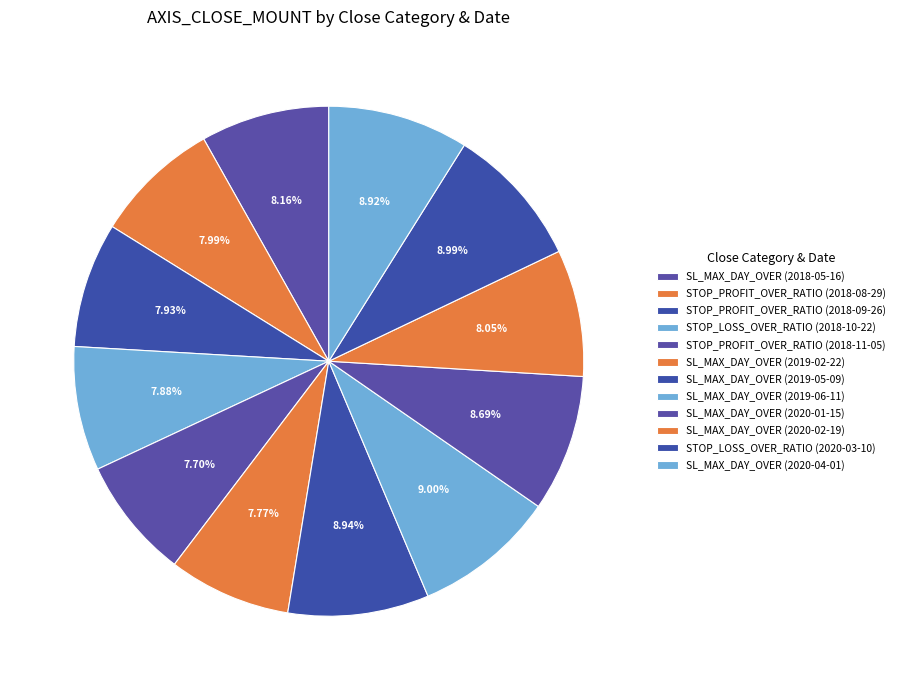

To the nearest percent, what is the difference between the largest and smallest slice percentages?

1%